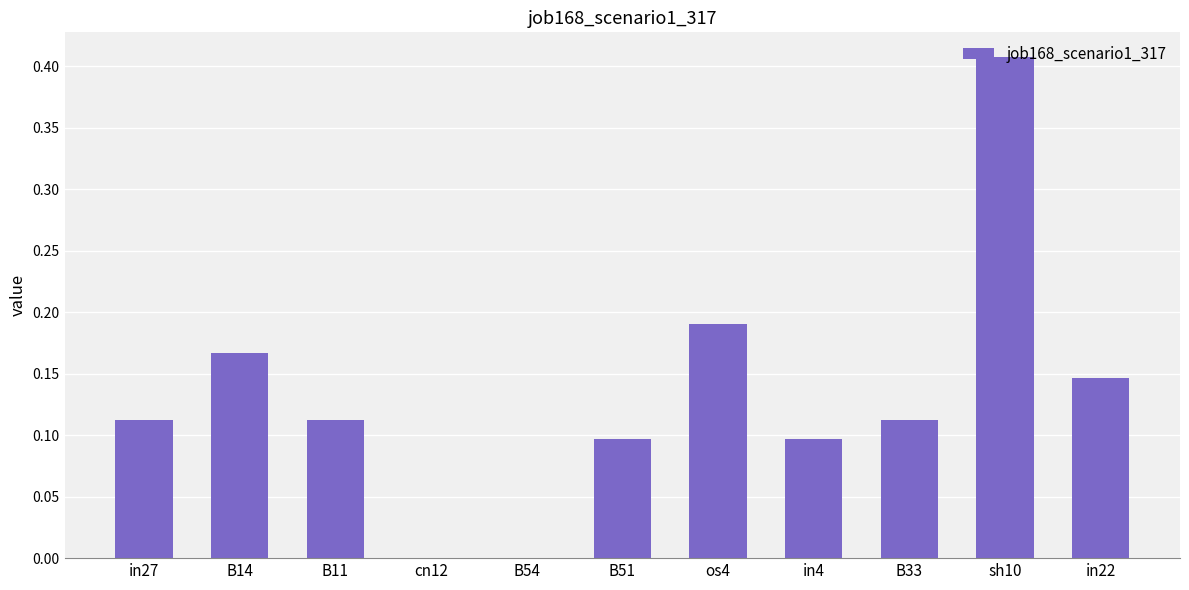

The value at B11 is 0.1. True or false?

True